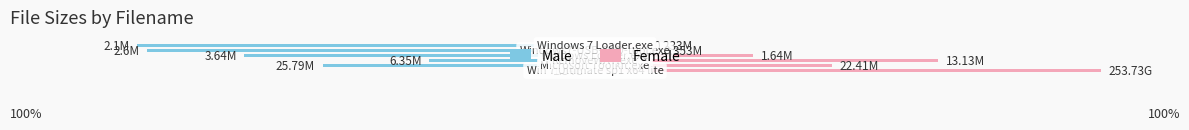

Reading left to right, list all the values displayed in this chart.

Male: −150=-0.6	−100=-53.5	−50=-32.6	0=-68.9	50=-88.0	100=-90.0
Female: −150=99.4	−100=46.5	−50=67.4	0=31.1	50=12.0	100=10.0